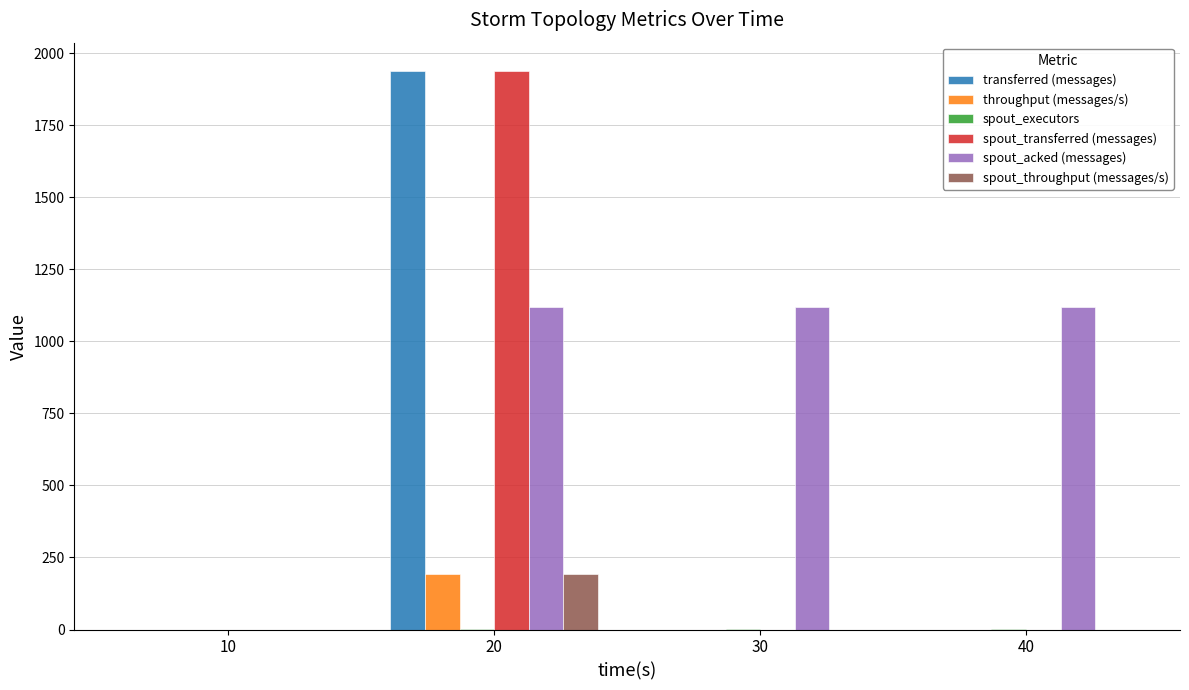

True or false: spout_acked (messages) has a value of -517 at 10.

False